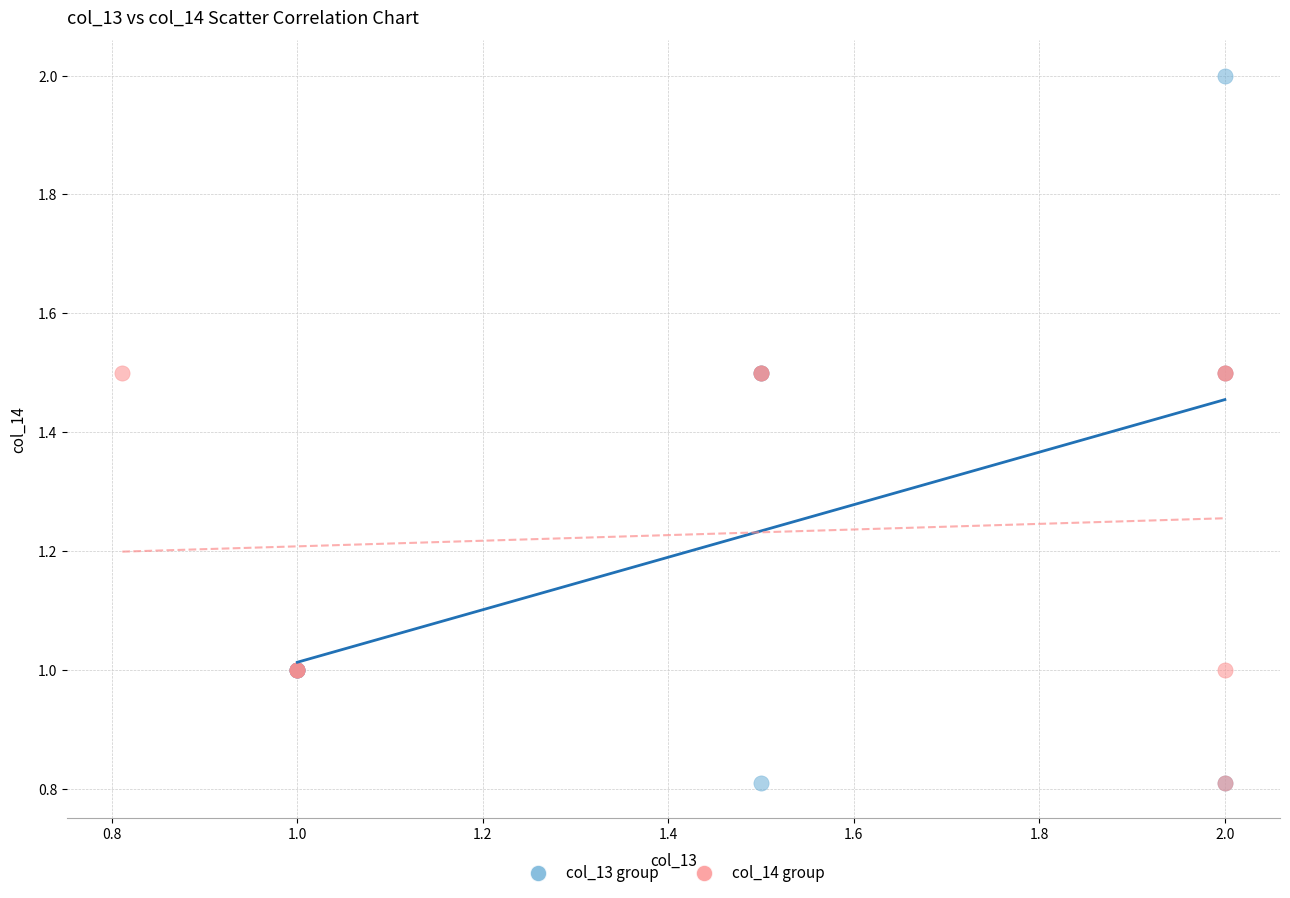

Which series reaches the maximum Y coordinate?

col_13 group